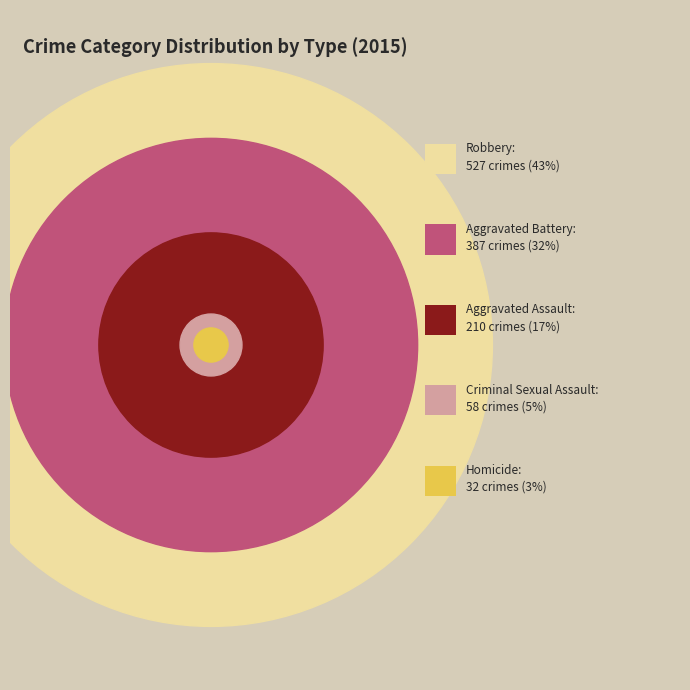

What percentage is the Robbery slice, to the nearest percent?

43%